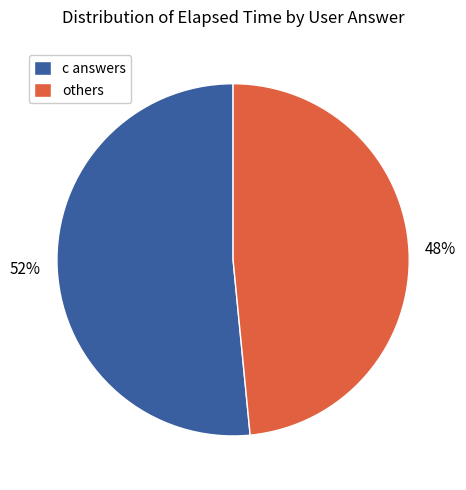

Approximately how many times larger is the value at c answers compared to others?

1.1